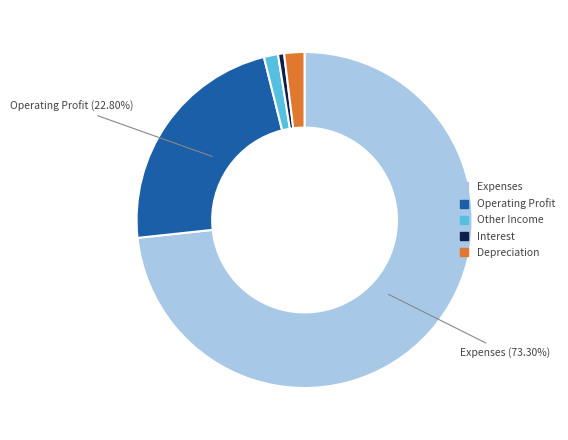

Which category has the smallest portion of the pie?

Interest